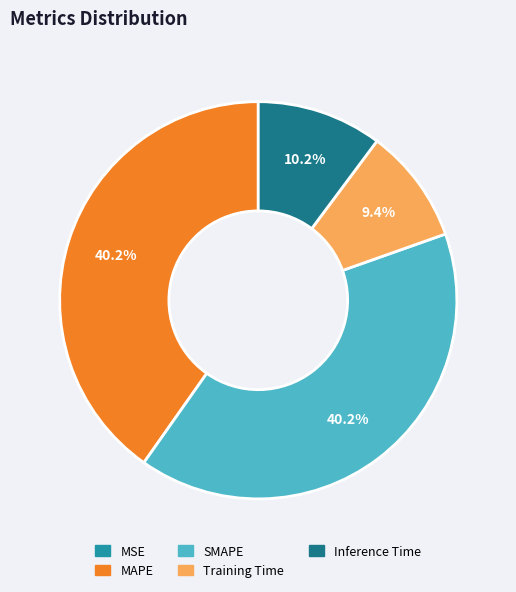

What portion of the pie excludes SMAPE?

59.8%